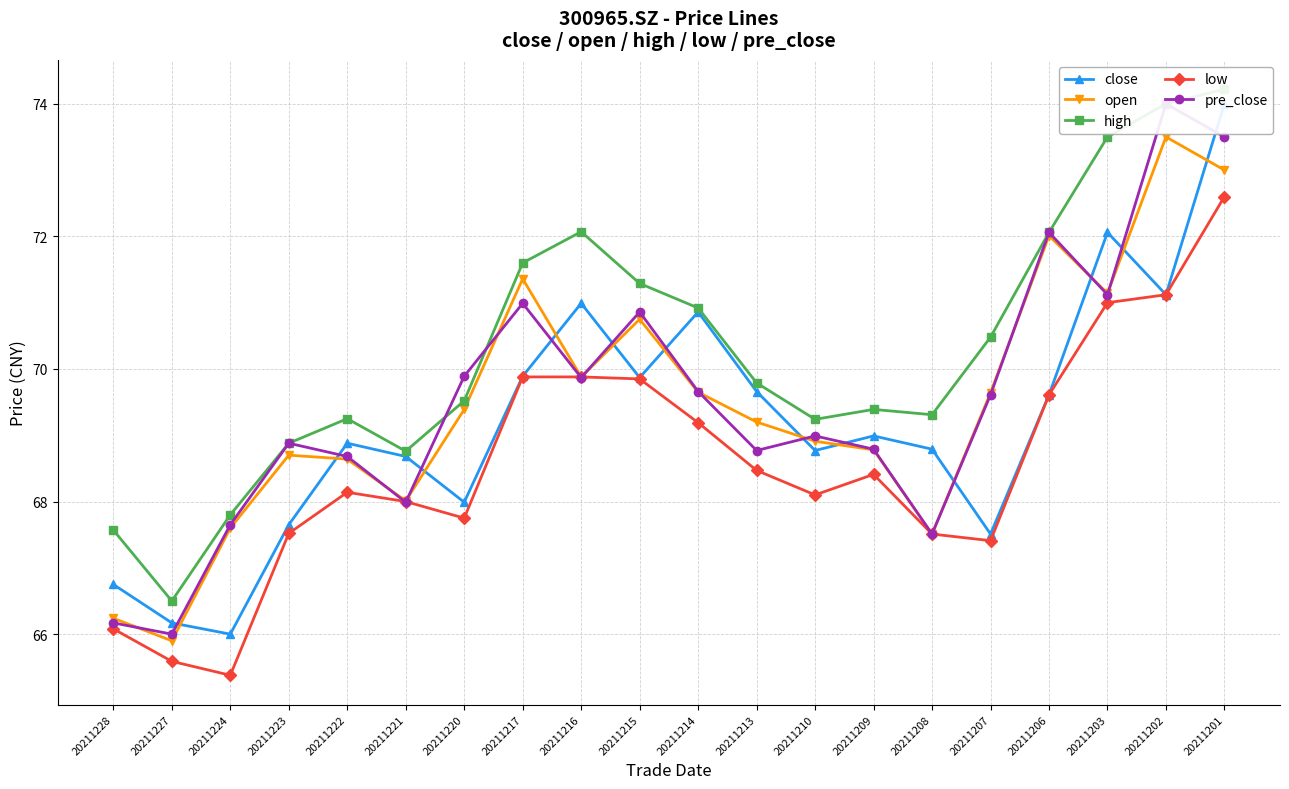

Read the open value at 20211213.

69.2